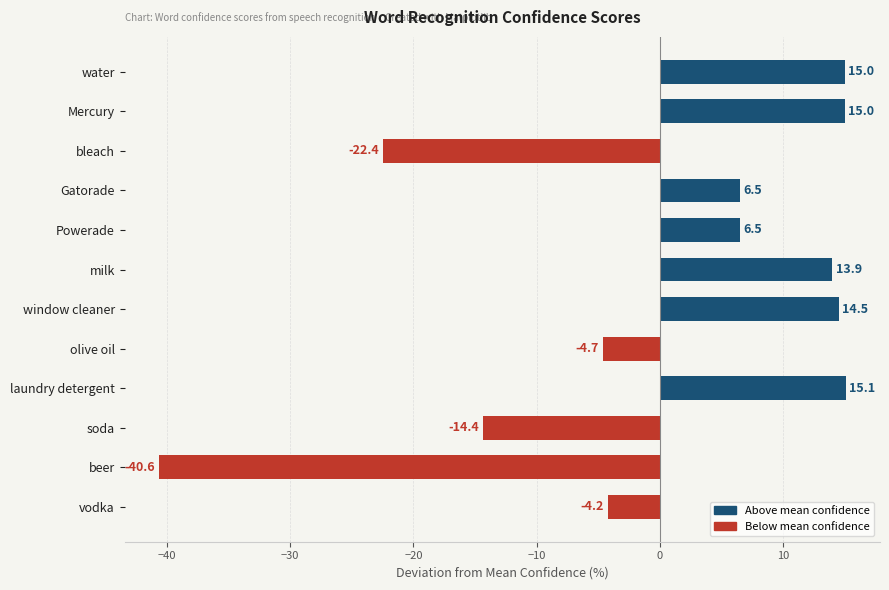

The chart shows a value of 7.8 at milk. True or false?

False